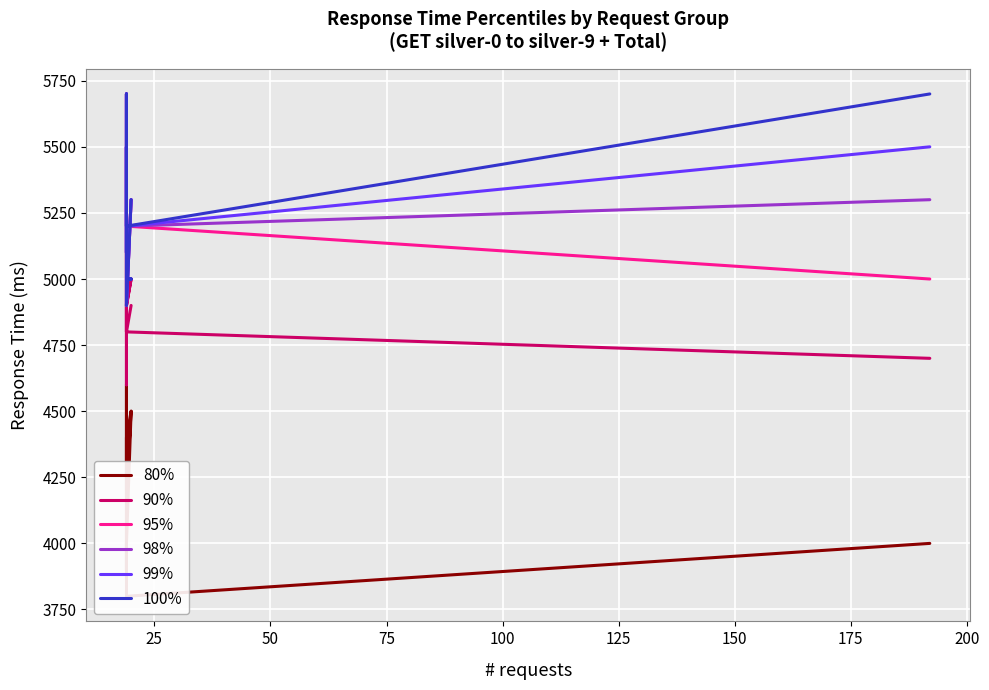

How many distinct data groups are displayed?

6